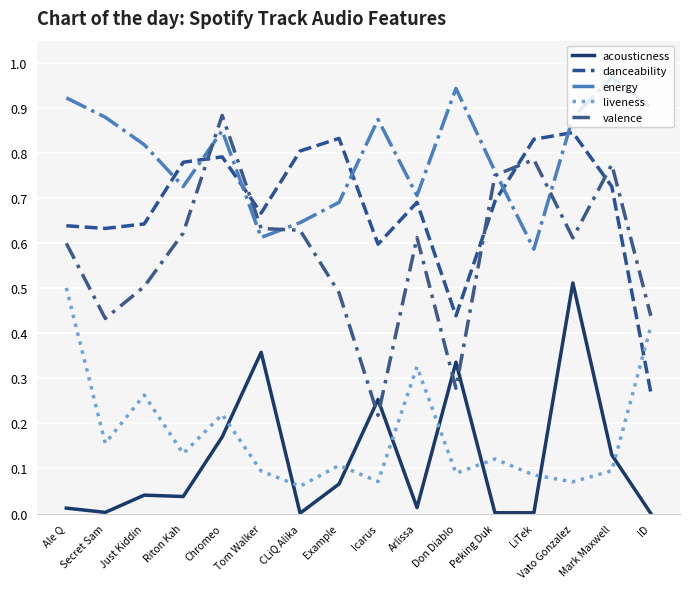

True or false: energy and danceability cross at least once.

True